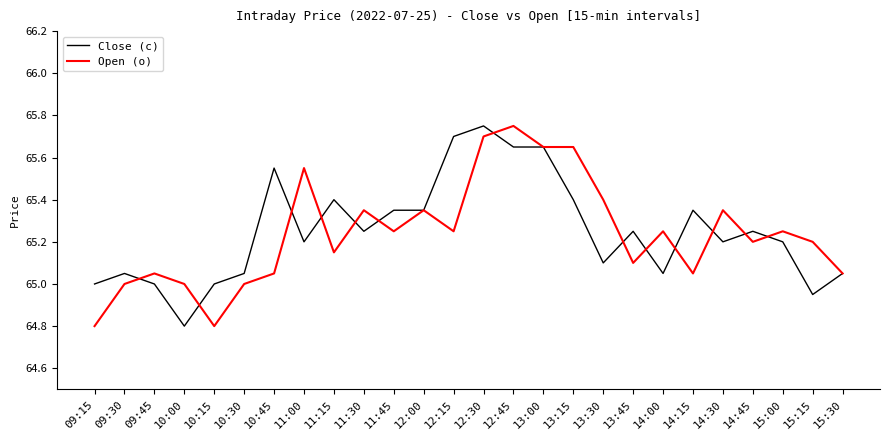

Where do Close (c) and Open (o) first cross each other?

09:30 and 09:45